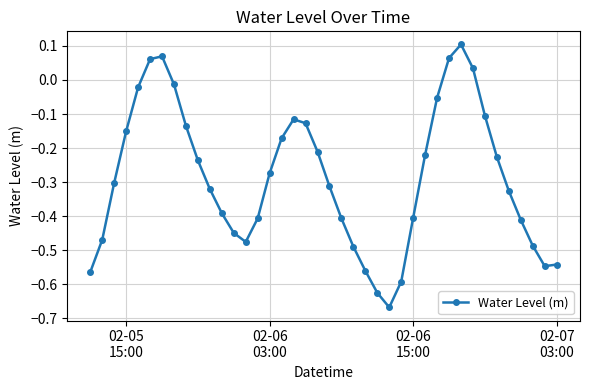

What is the difference between the maximum and second lowest values?

0.7